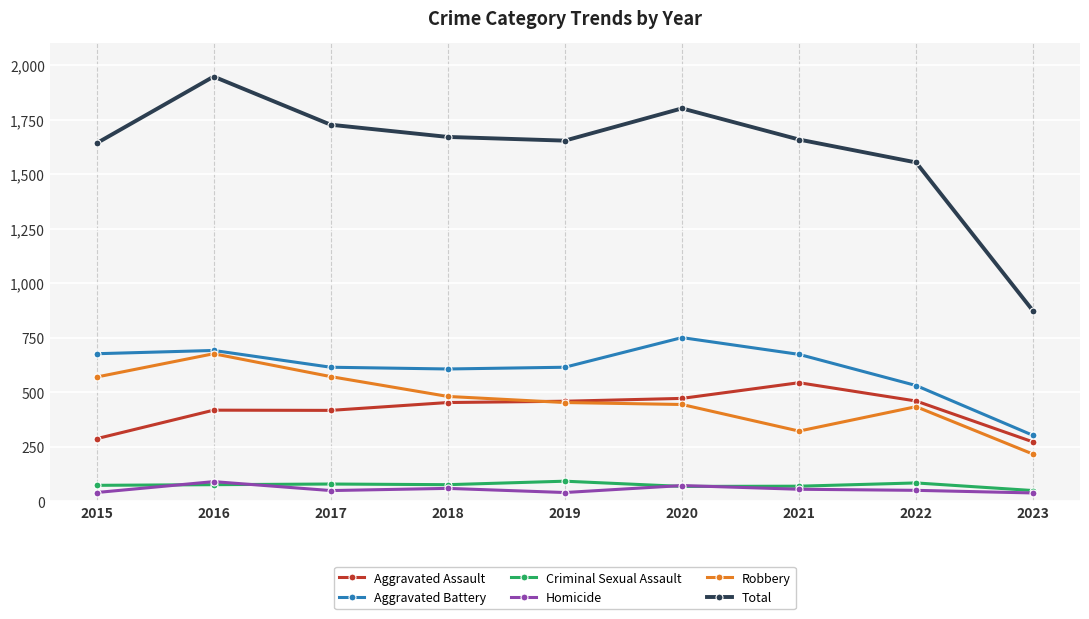

The value of Aggravated Battery at 2018 is 606. True or false?

True